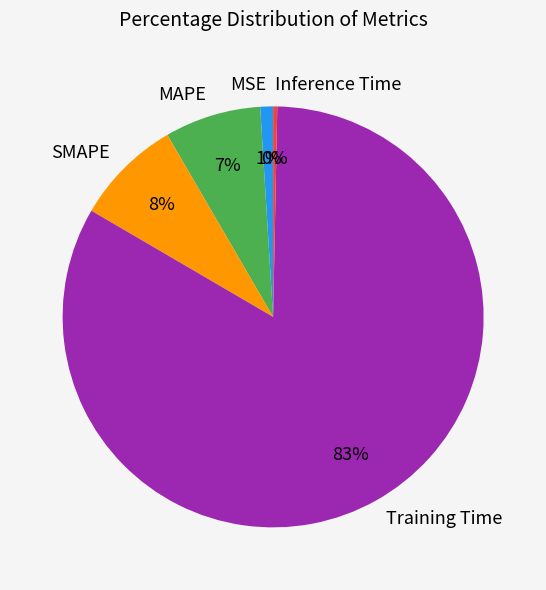

Which category has the smallest portion of the pie?

Inference Time